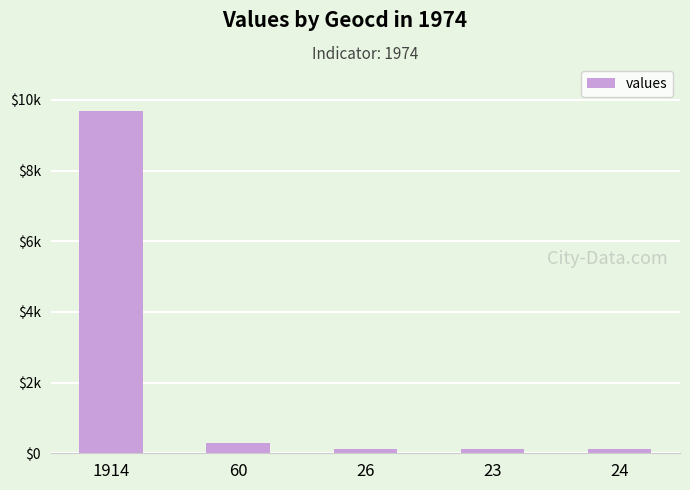

Does the chart contain any negative values?

No